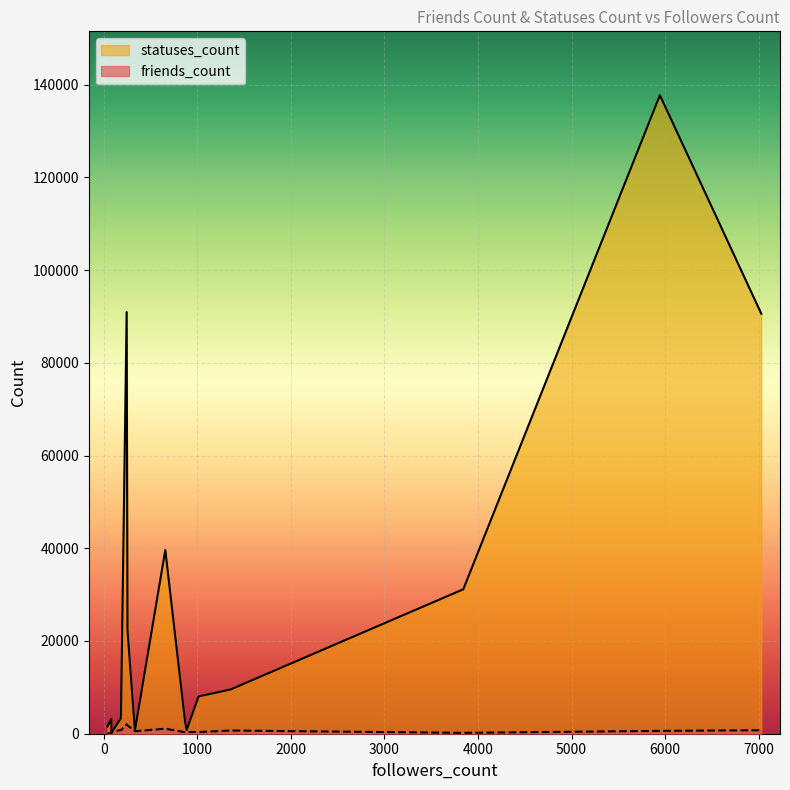

After their last crossing, which series has the higher values: friends_count or statuses_count?

statuses_count